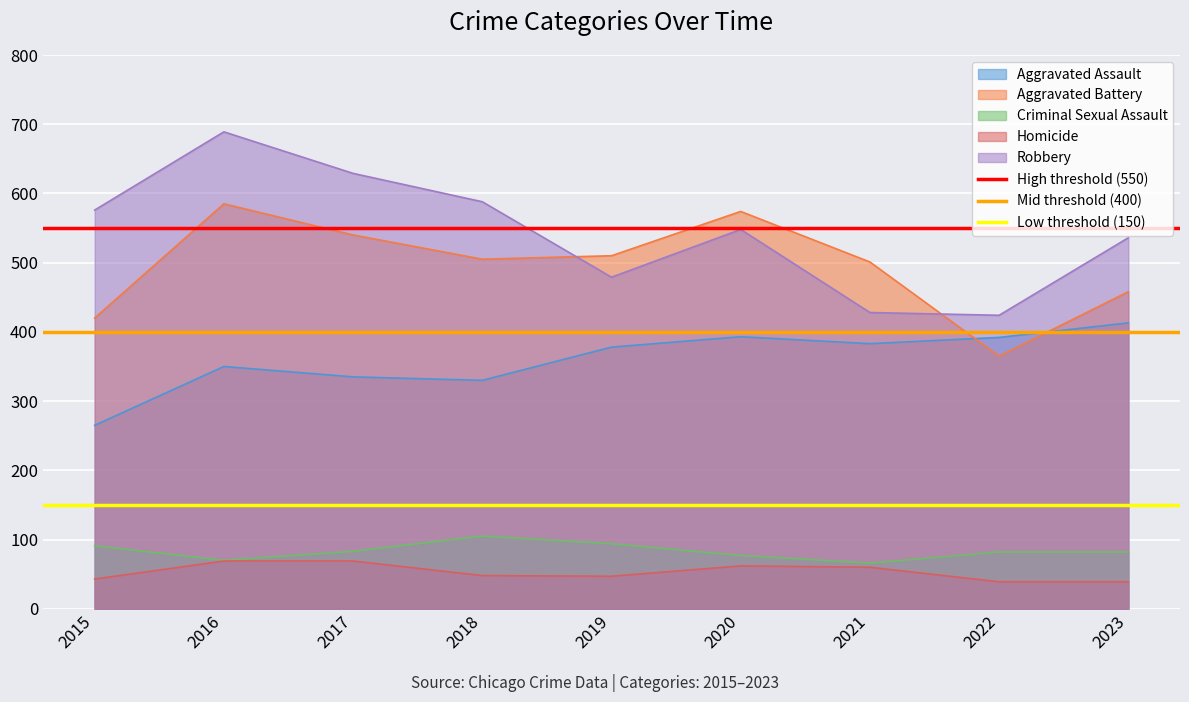

True or false: Criminal Sexual Assault has a value of 70 at 2016.

True